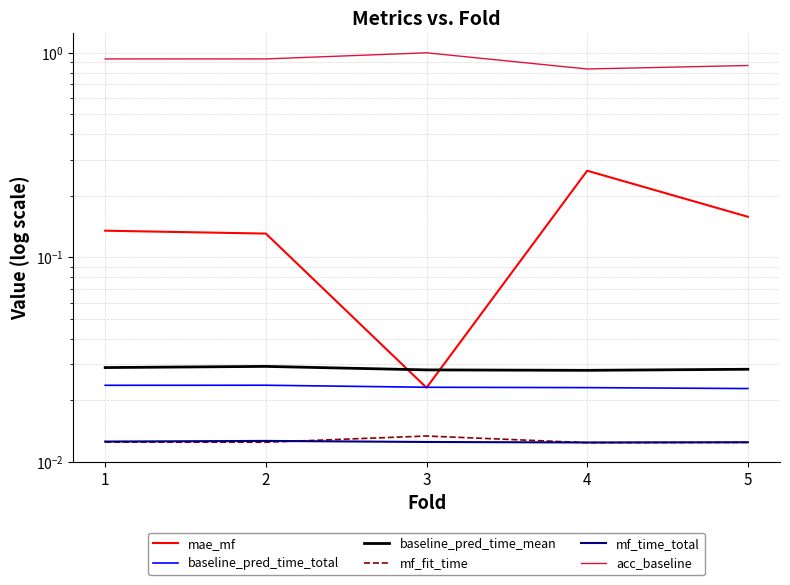

What is the sum of the baseline_pred_time_mean values at 1 and 4?

0.1